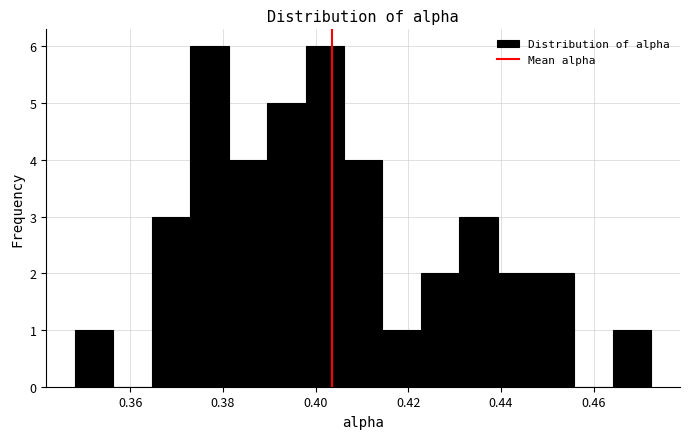

Reading left to right, transcribe this chart: for each bar, give the range it covers on the x-axis and its height. Neither the bar edges nor the heights are printed on the chart, so give them approximately, as read against the axes.

0.348 to 0.356: 1
0.356 to 0.364: 0
0.364 to 0.372: 3
0.372 to 0.382: 6
0.382 to 0.390: 4
0.390 to 0.398: 5
0.398 to 0.406: 6
0.406 to 0.414: 4
0.414 to 0.422: 1
0.422 to 0.430: 2
0.430 to 0.440: 3
0.440 to 0.448: 2
0.448 to 0.456: 2
0.456 to 0.464: 0
0.464 to 0.472: 1